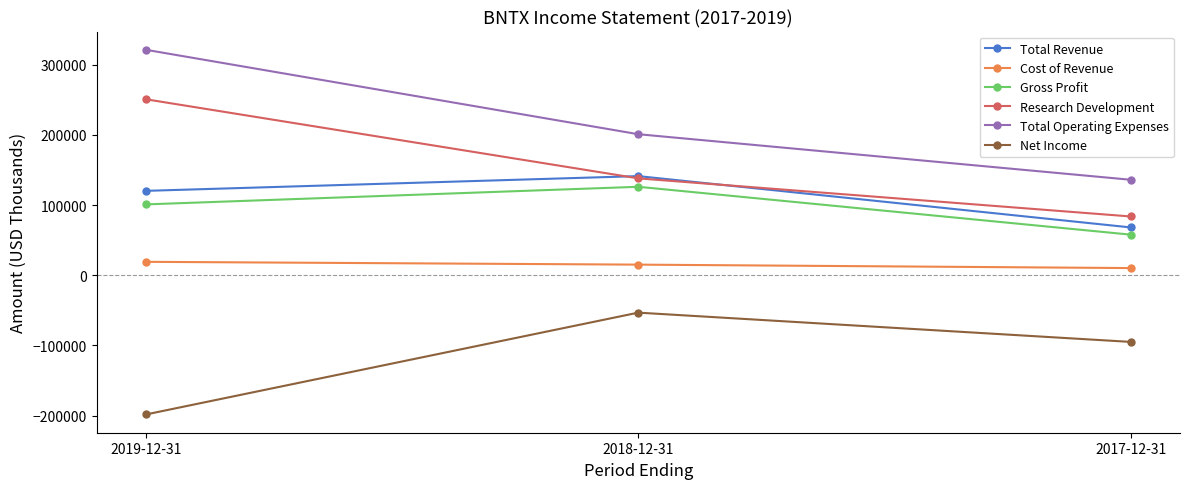

Is it true that Research Development equals 83800 at 2017-12-31?

True